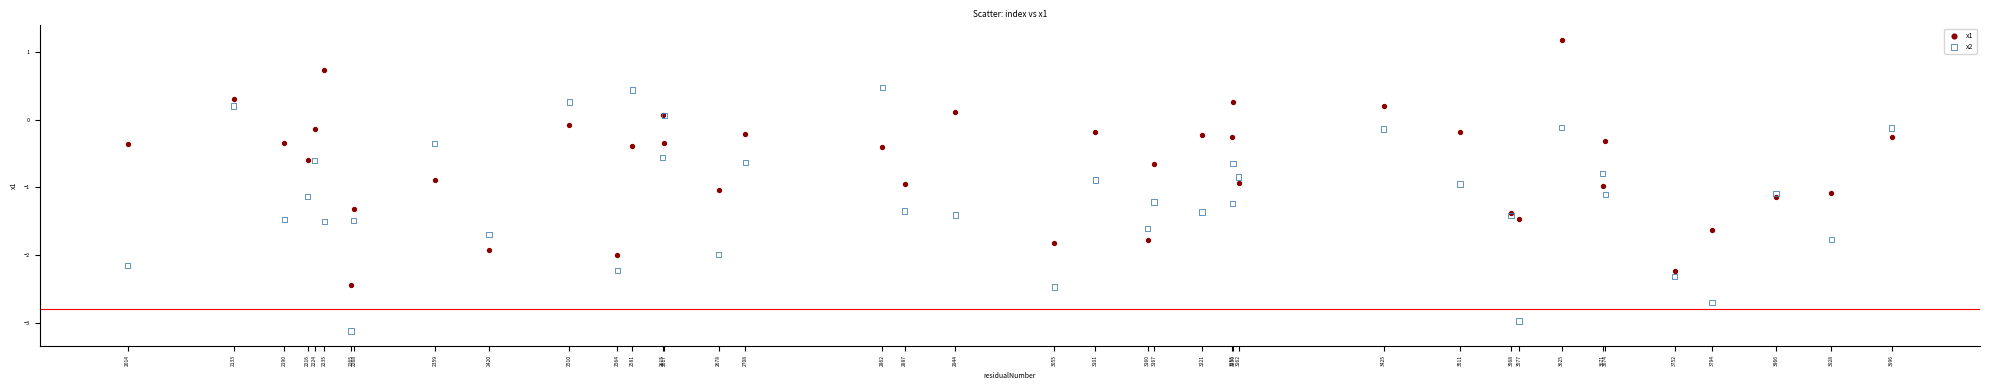

Which series contains the highest Y value?

x1